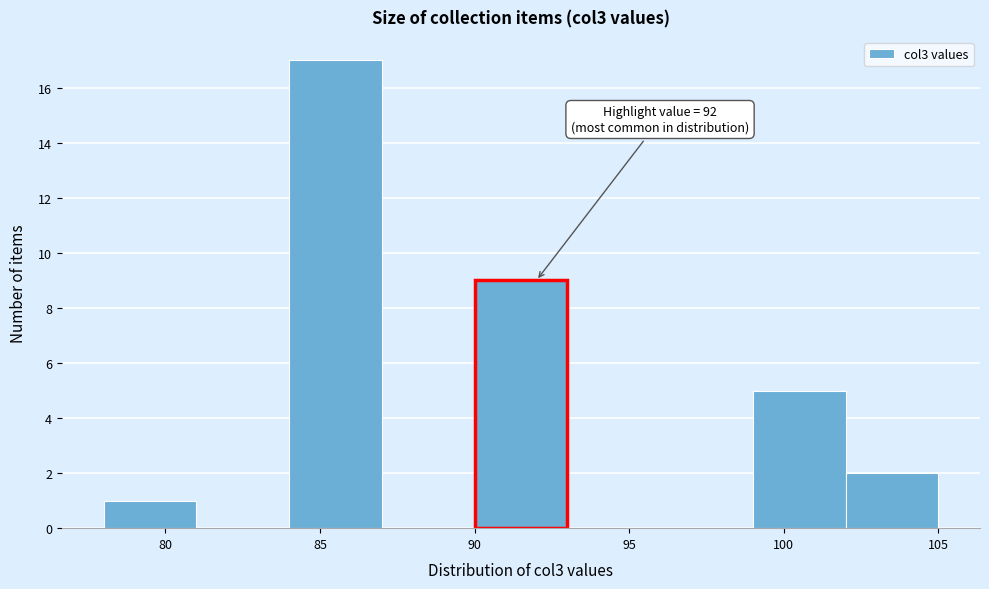

Which range on the x-axis has the tallest bar?

84 to 87